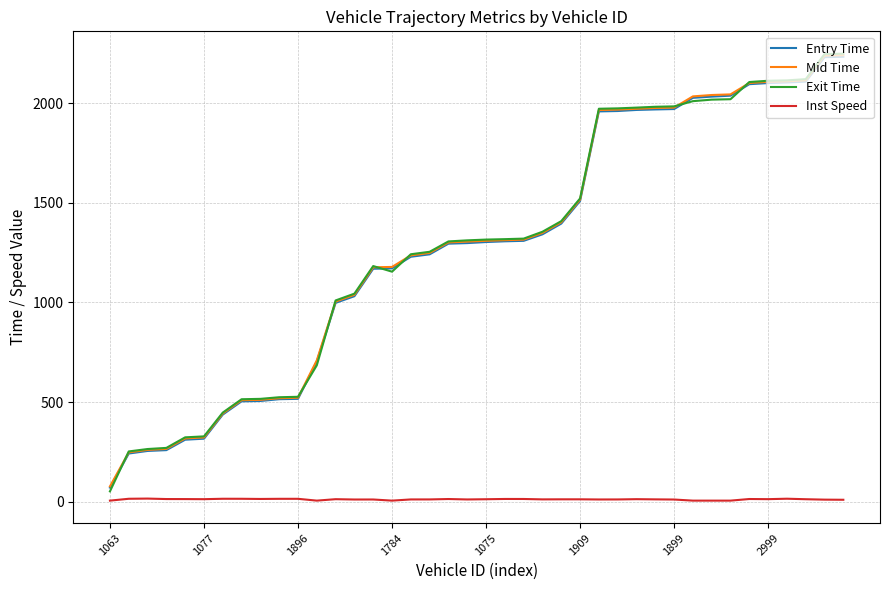

What is the average value of the Mid Time series?

1282.2